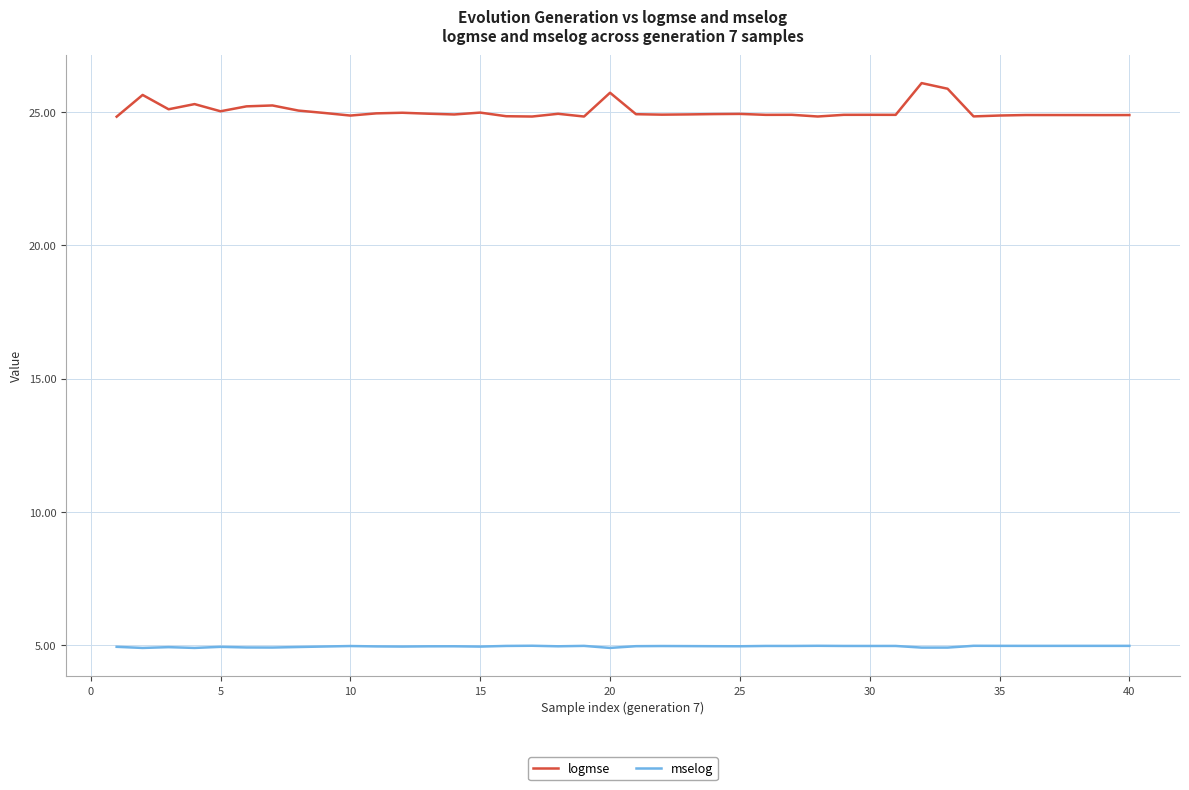

Which series has the largest range (max minus min)?

logmse